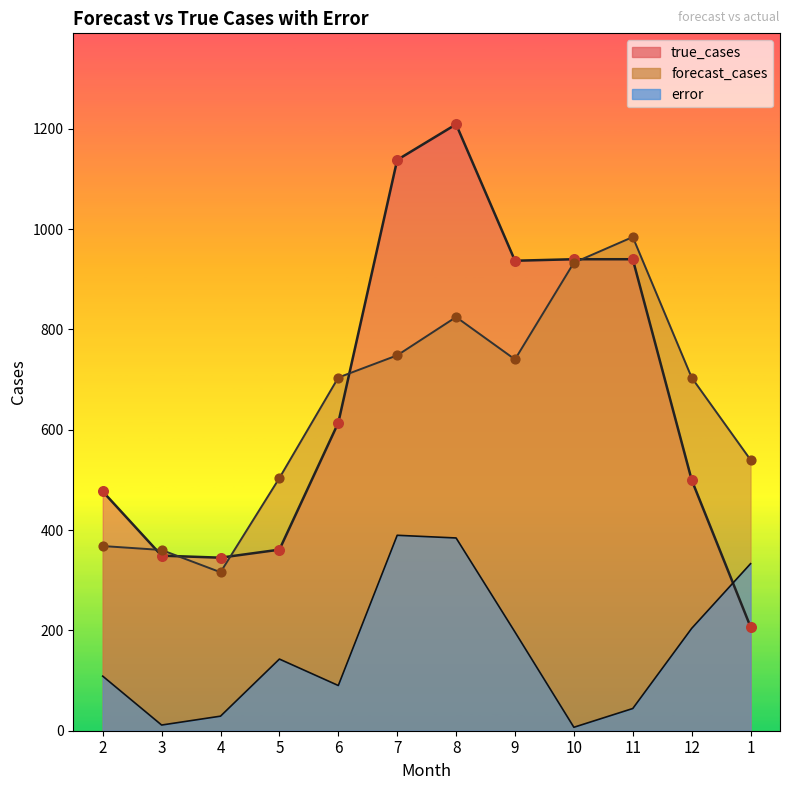

Which series reaches the maximum Y coordinate?

true_cases